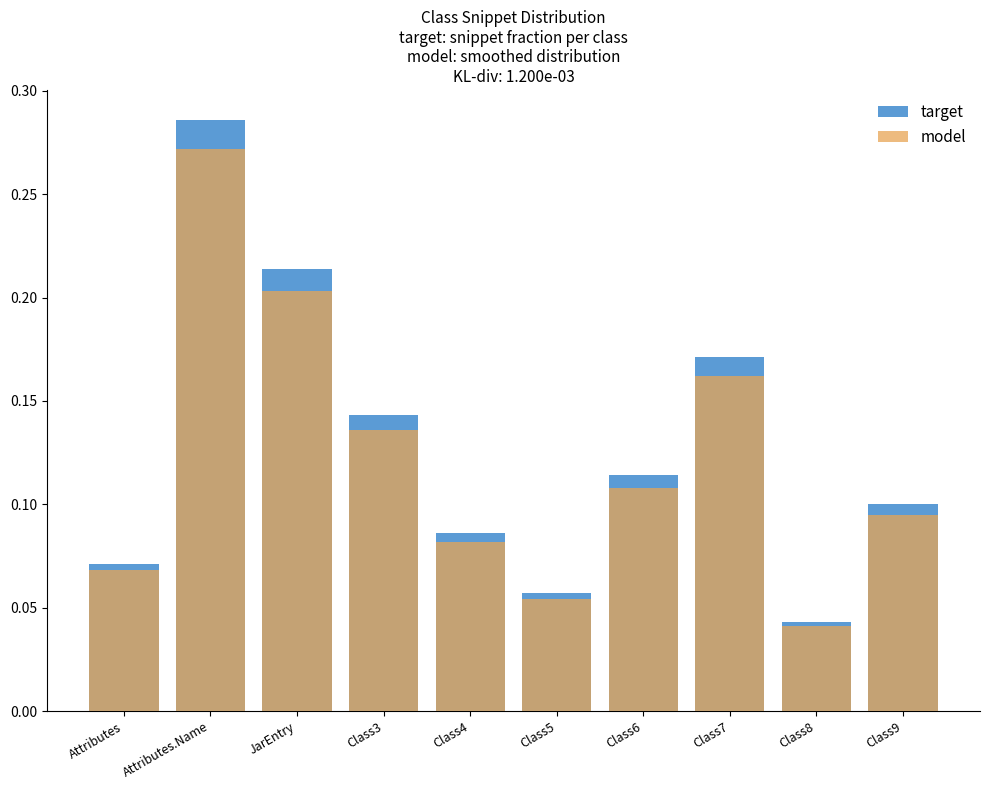

What is the value of the model bar at the 7th from the left?

0.1